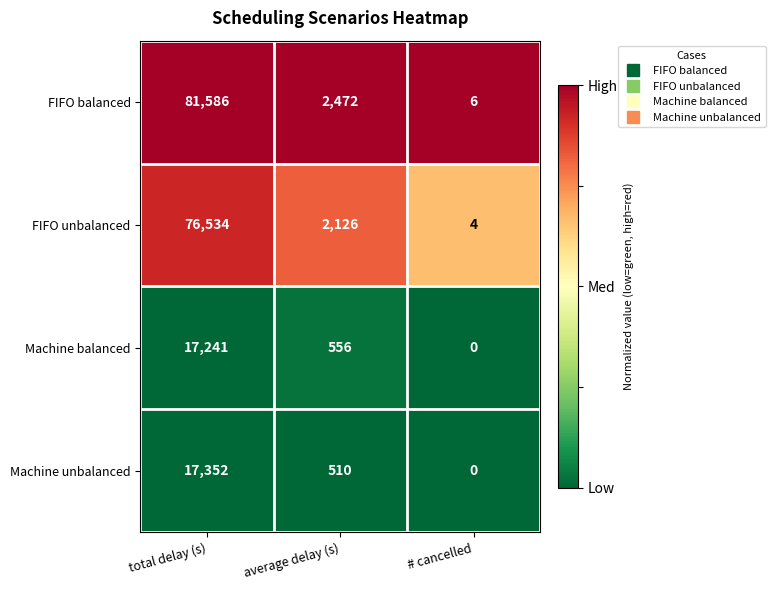

Reading left to right, what are all the values shown in this chart?

FIFO balanced: 81586	2472	6
FIFO unbalanced: 76534	2126	4
Machine balanced: 17241	556	0
Machine unbalanced: 17352	510	0